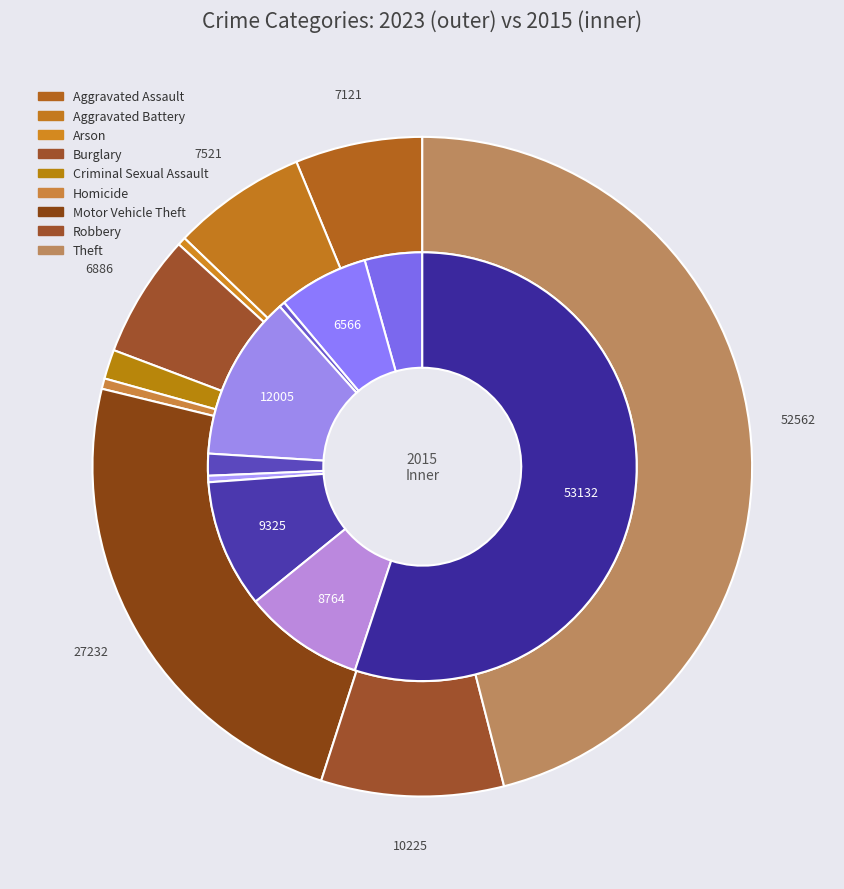

To the nearest percent, what percentage of the pie is 4?

2%